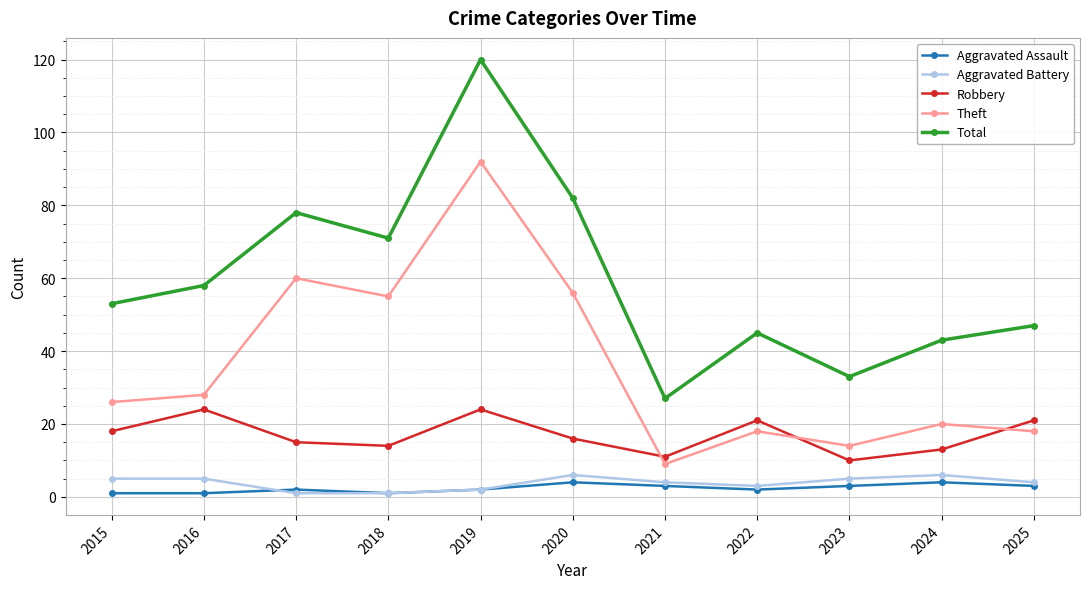

Is it true that Total equals 33 at 2023?

True